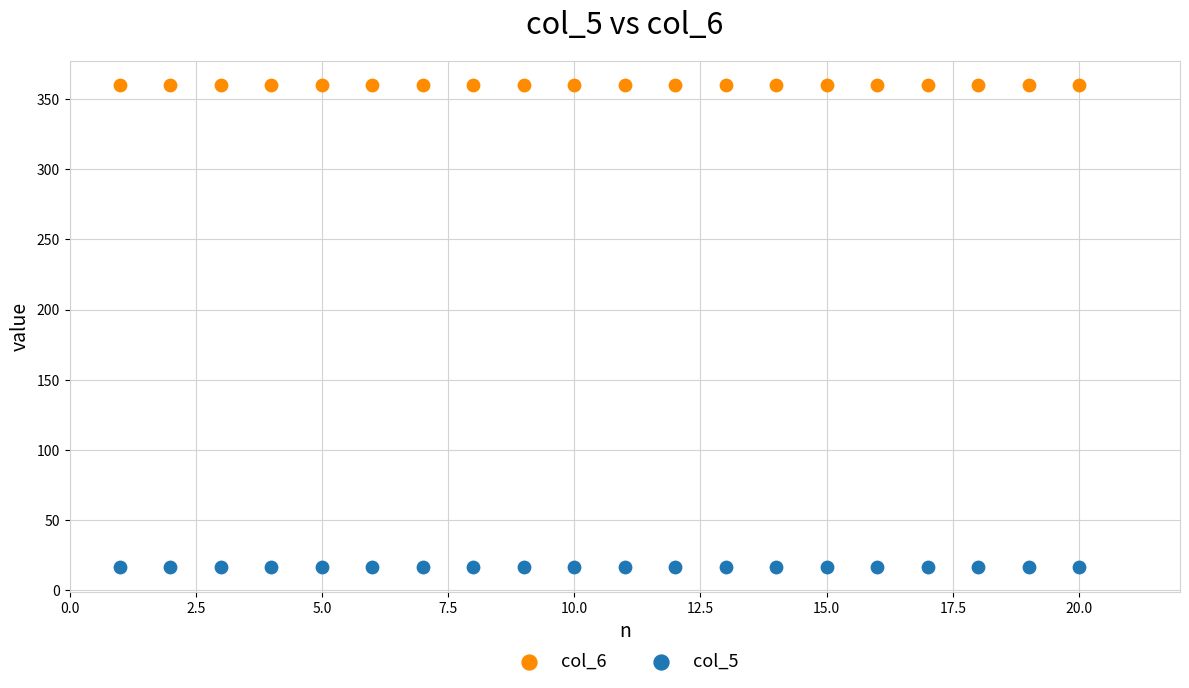

Which series reaches the maximum Y coordinate?

col_6